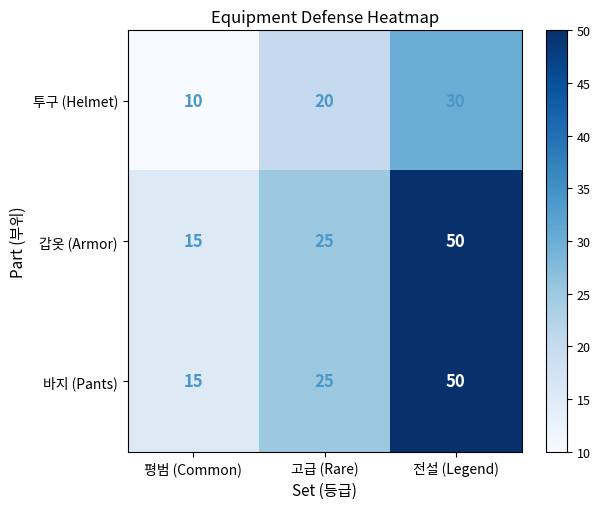

Where is 투구 (Helmet) nearest to the value 20?

고급 (Rare)